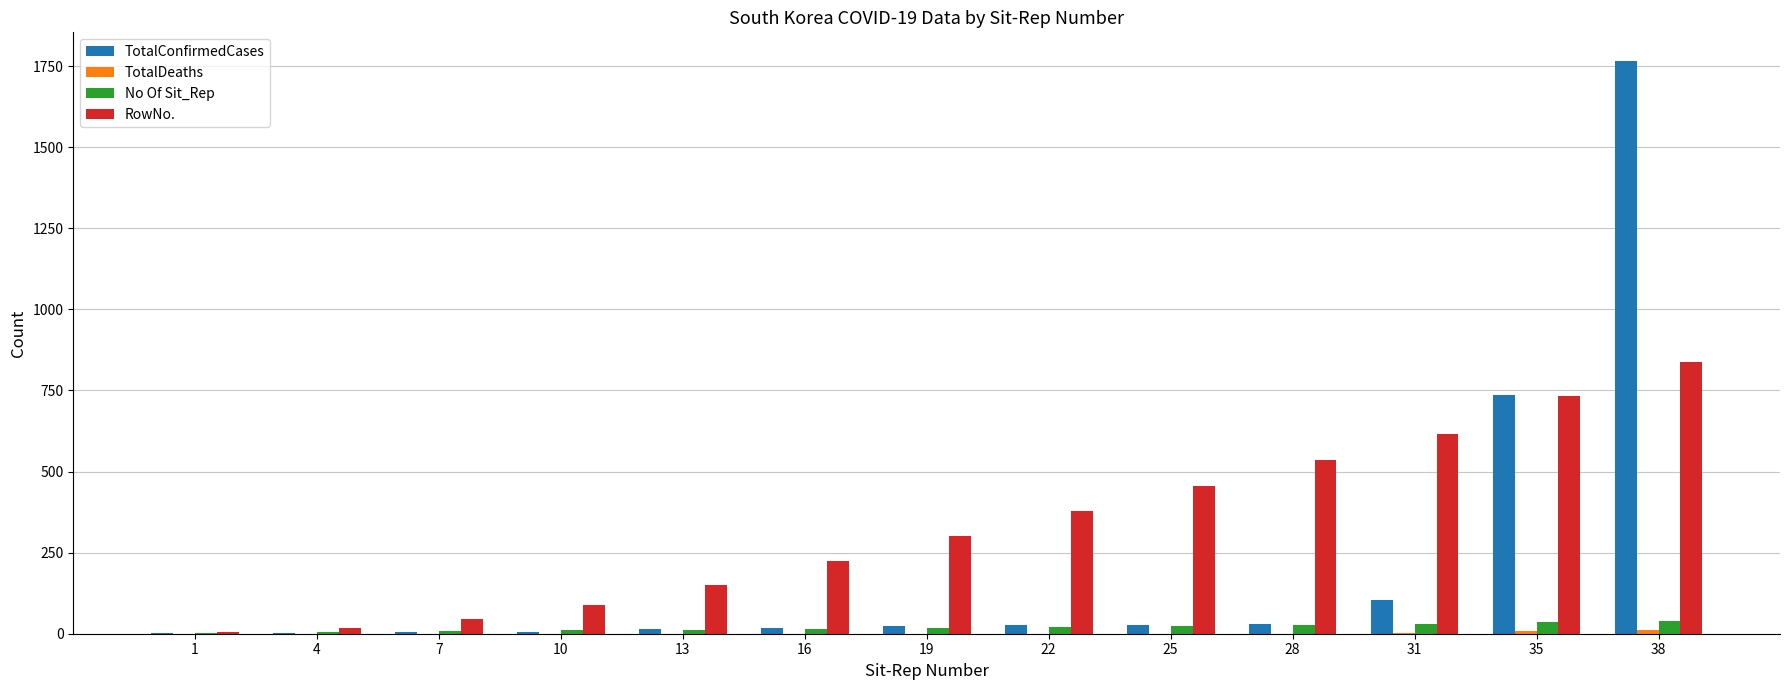

What is the sum of all TotalConfirmedCases values?

2760